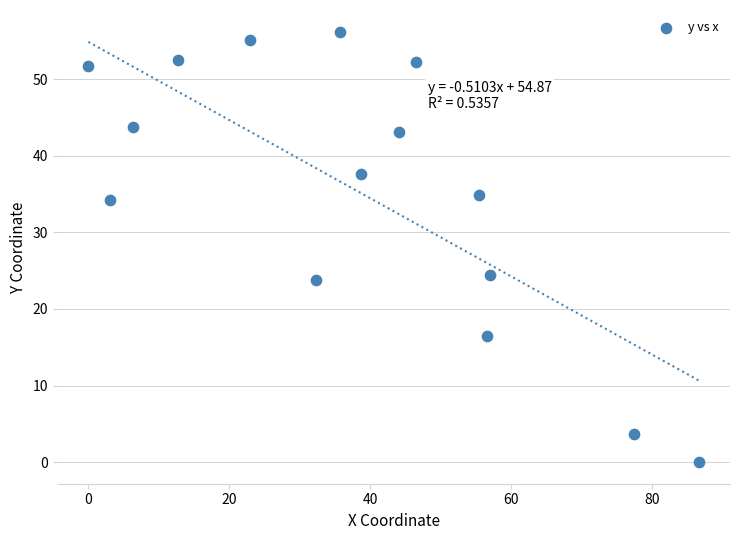

What is the range of X values (max minus min)?

86.7